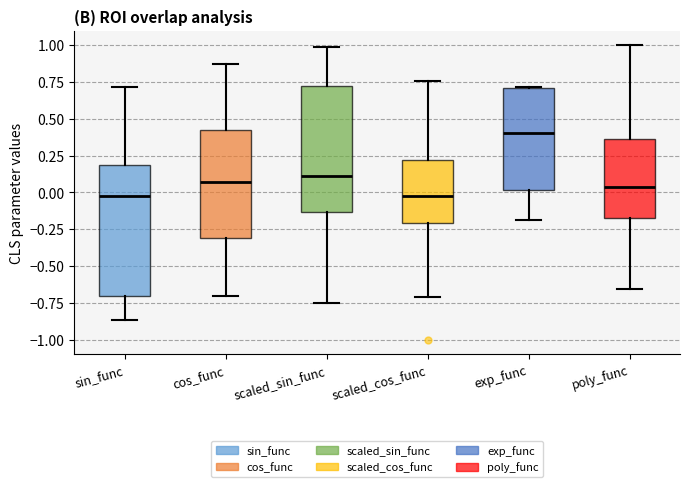

Reading left to right, transcribe this box plot: for each box, give where its median line is, the range the box spans, and where its two whiskers end, as read against the y-axis. The values are not printed on the chart, so give them approximately, as read against the axis.

sin_func: median -0.05, box -0.70 to 0.20, whiskers -0.85 to 0.70
cos_func: median 0.05, box -0.30 to 0.40, whiskers -0.70 to 0.85
scaled_sin_func: median 0.10, box -0.15 to 0.70, whiskers -0.75 to 1.00
scaled_cos_func: median 0.00, box -0.20 to 0.20, whiskers -0.70 to 0.75
exp_func: median 0.40, box 0.00 to 0.70, whiskers -0.20 to 0.70
poly_func: median 0.05, box -0.20 to 0.35, whiskers -0.65 to 1.00